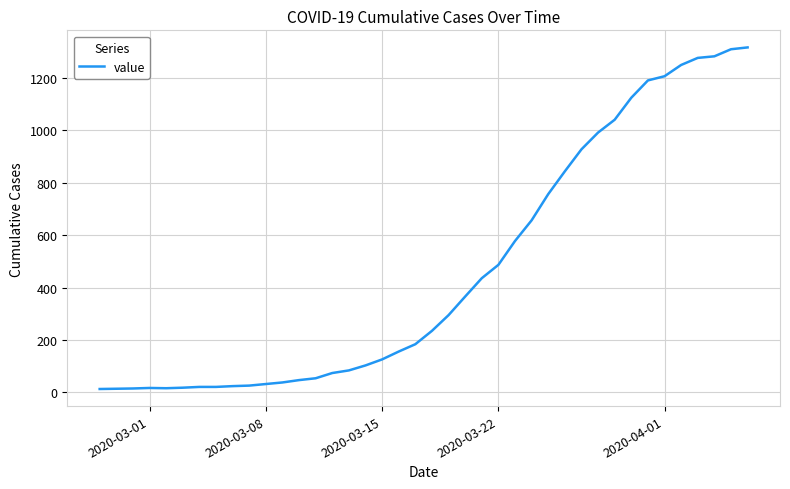

How many lines are shown in the chart?

1